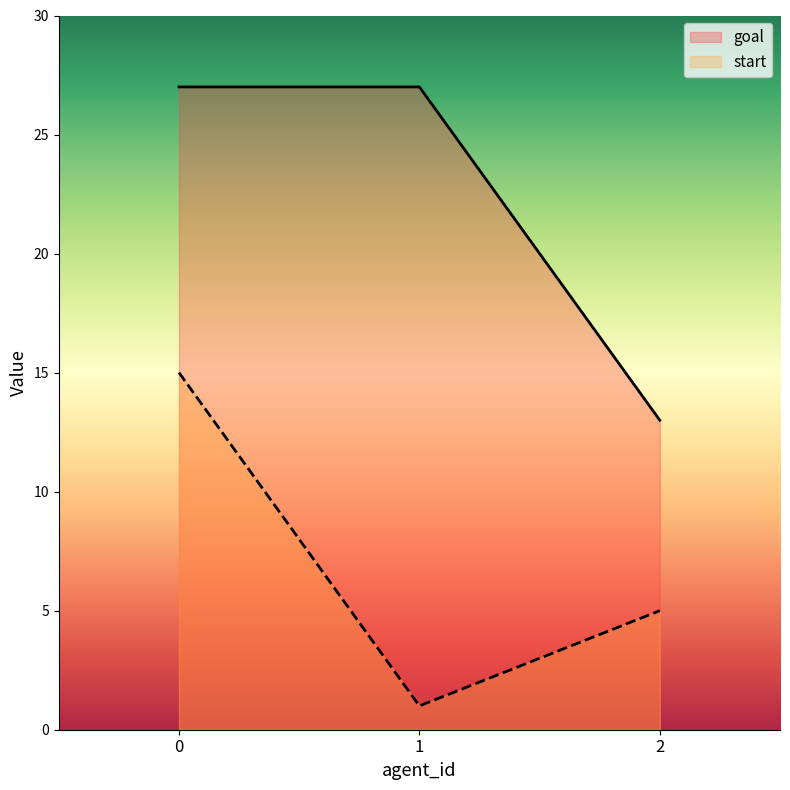

The start series shows 15 at 0. True or false?

True